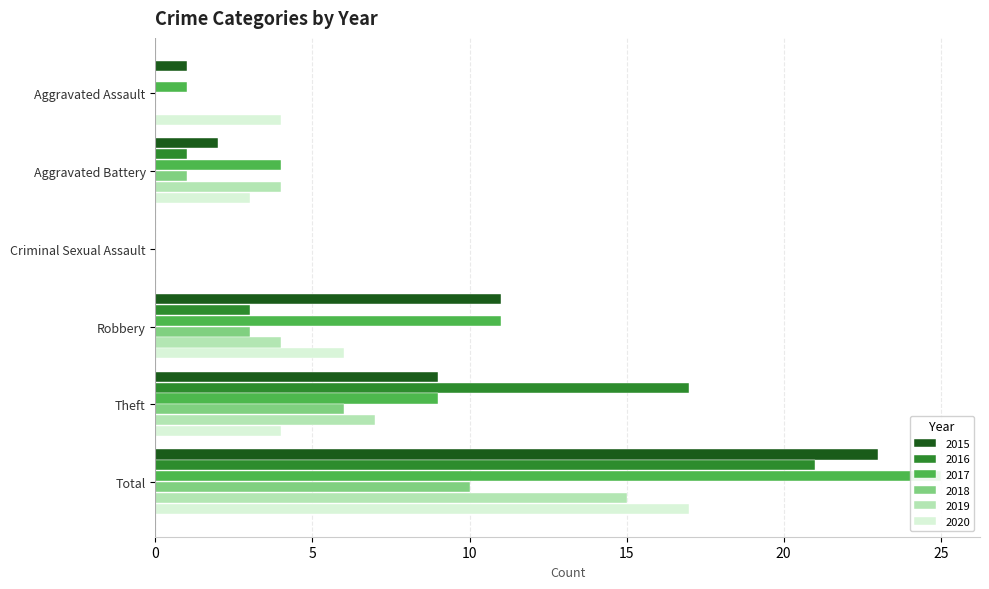

What is the greatest value displayed?

25